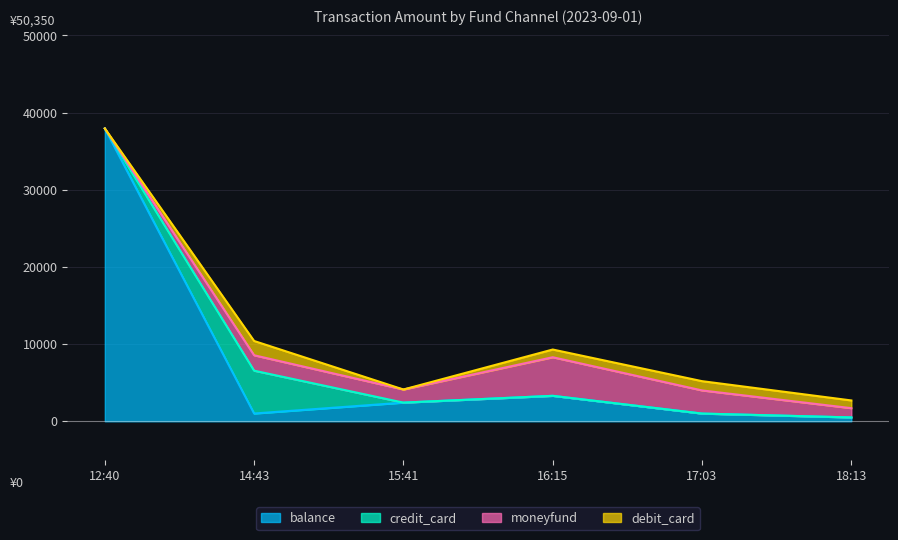

What is the maximum value shown in the chart?

37950.0